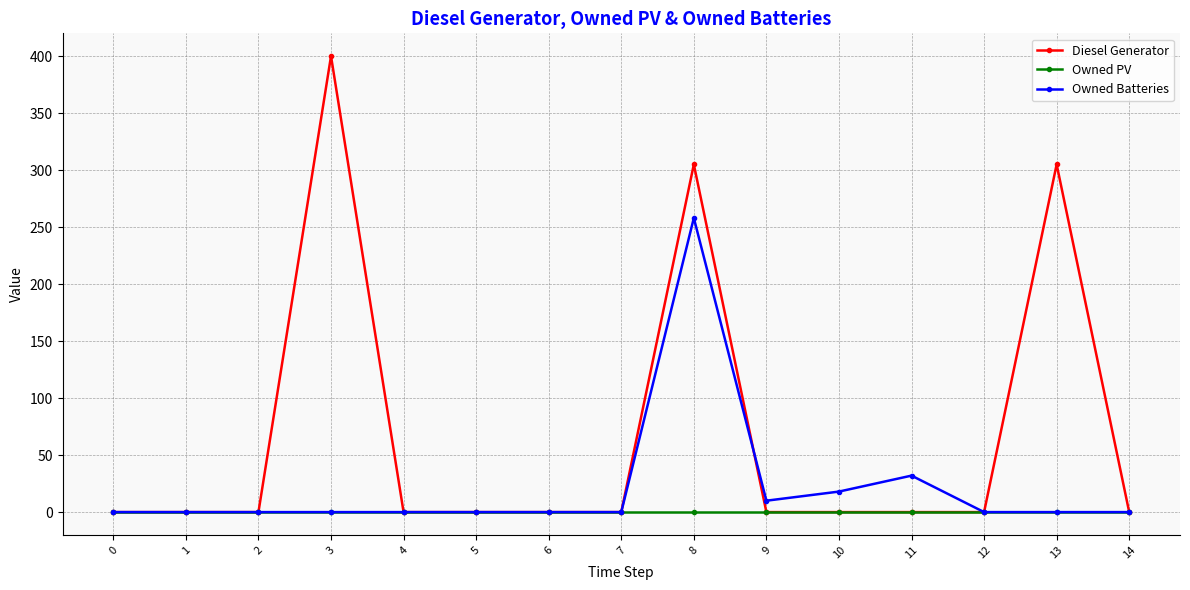

Reading right to left, list all the values displayed in this chart.

Diesel Generator: 0	305	0	0	0	0	305	0	0	0	0	400	0	0	0
Owned PV: 0	0	0	0	0	0	0	0	0	0	0	0	0	0	0
Owned Batteries: 0	0	0	32	18	10	258	0	0	0	0	0	0	0	0